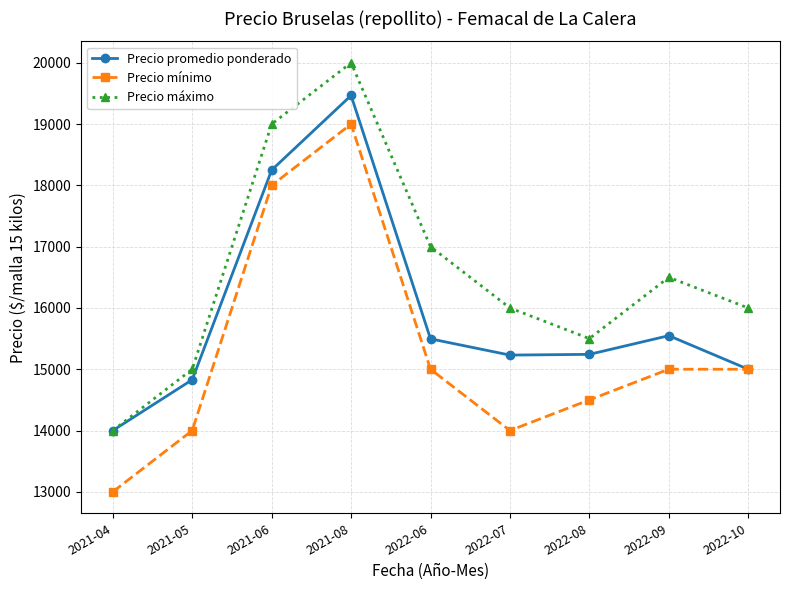

List the series in order of their overall mean, lowest first.

Precio mínimo, Precio promedio ponderado, Precio máximo